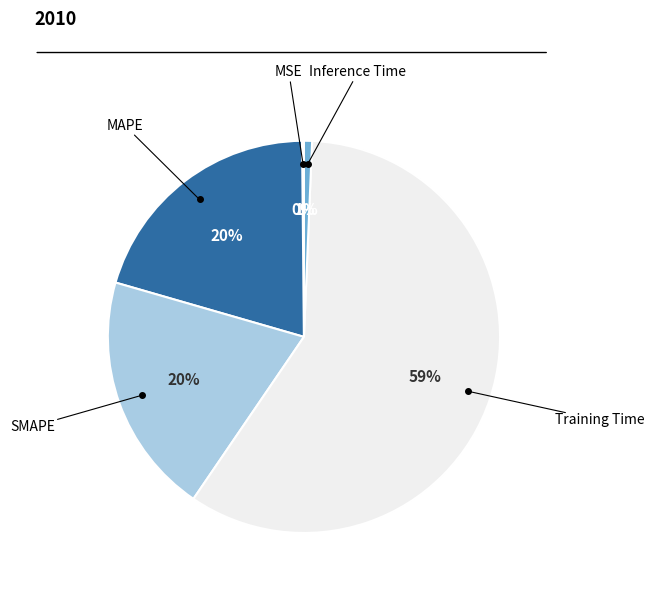

Is there any slice that represents more than half of the pie?

Yes